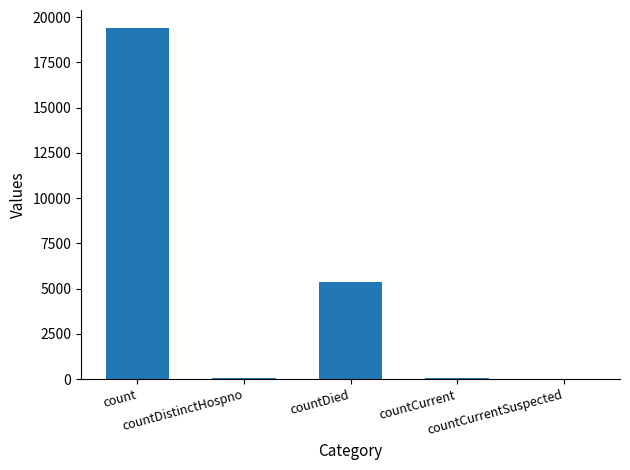

Are the bars grouped side by side (vs. stacked)?

No